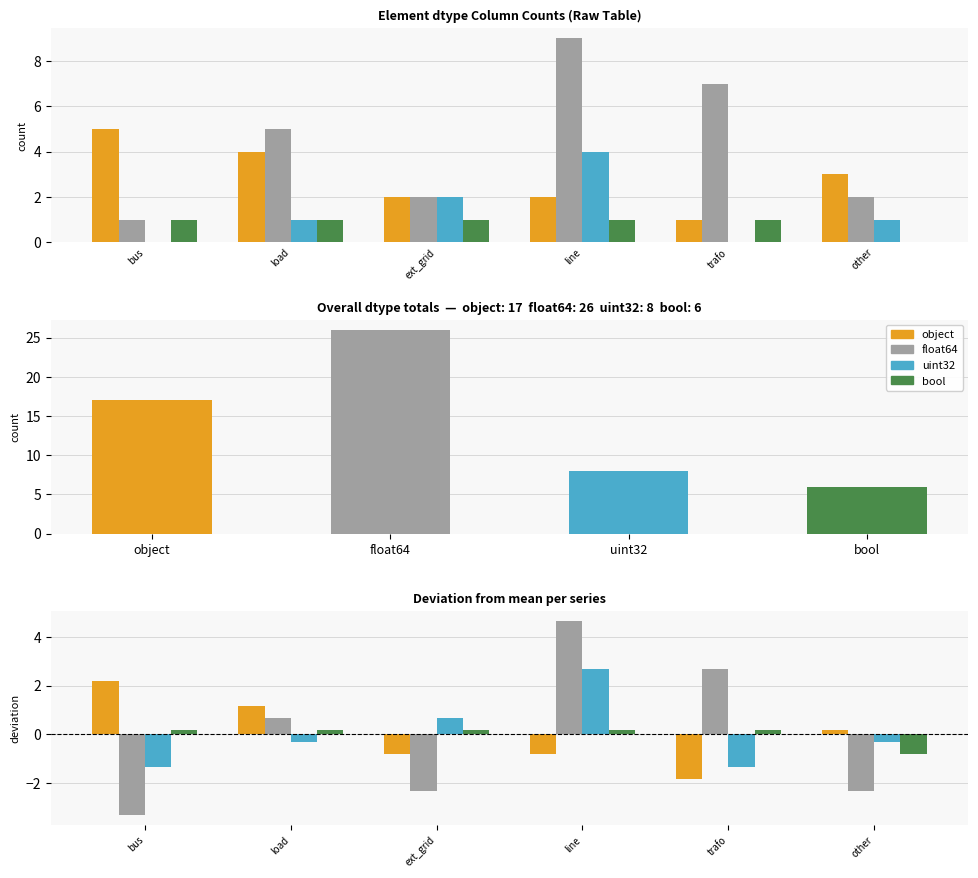

At which category is the sum across all series the highest?

line